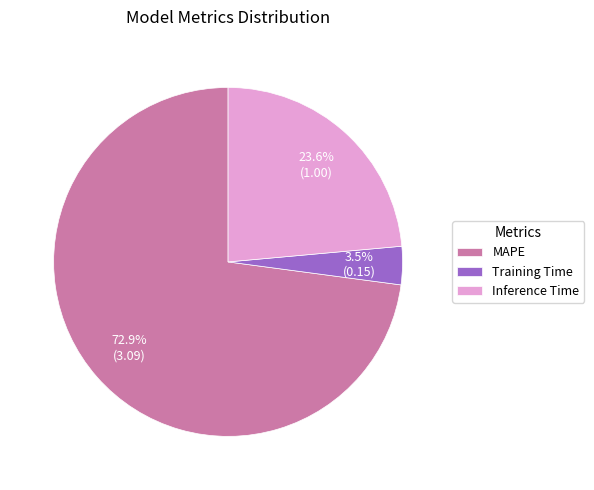

Between MAPE and Training Time, which is larger?

MAPE